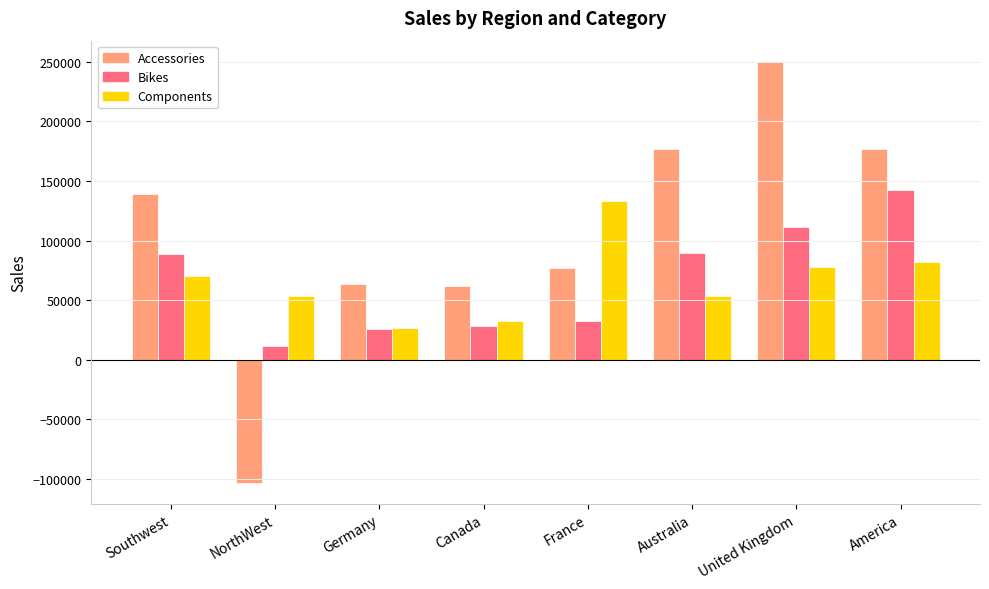

How many data points in Accessories are less than 138690?

4